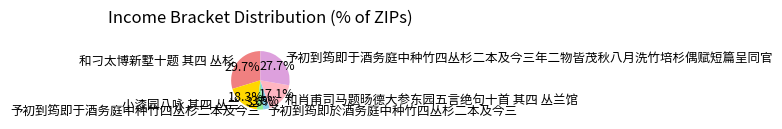

What percentage is the 予初到筠即於酒务庭中种竹四丛杉二本及今三 slice, to the nearest percent?

4%